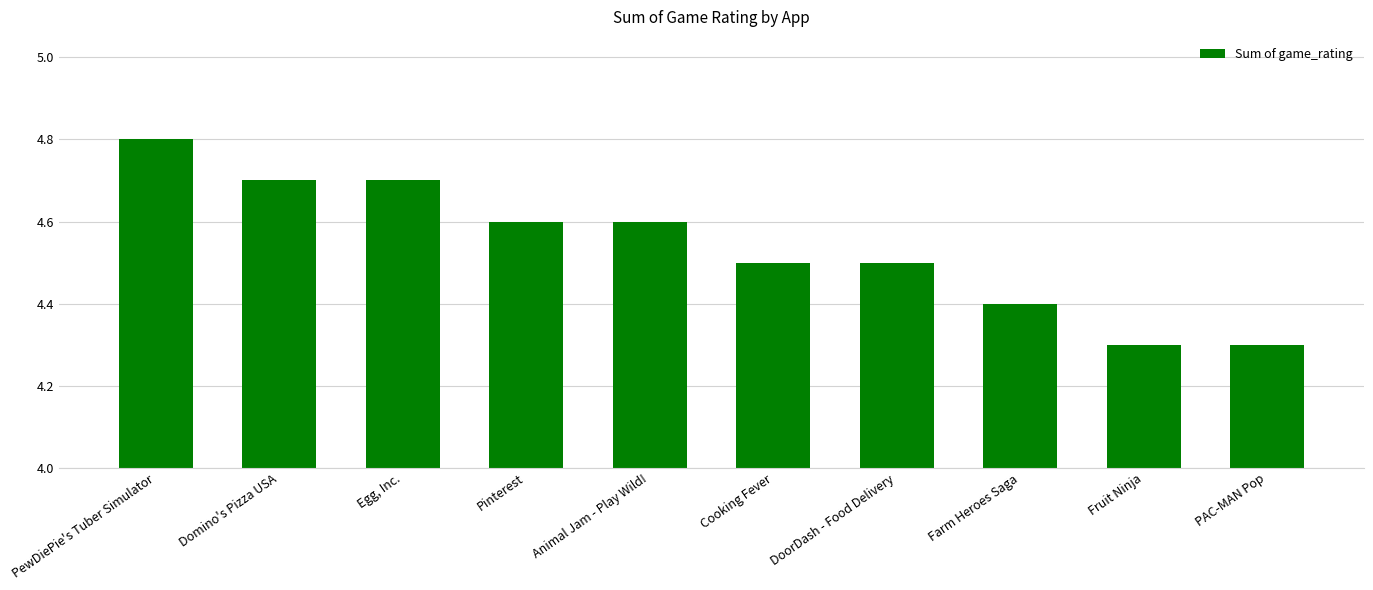

Reading left to right, transcribe all the data shown in this chart.

4.8	4.7	4.7	4.6	4.6	4.5	4.5	4.4	4.3	4.3